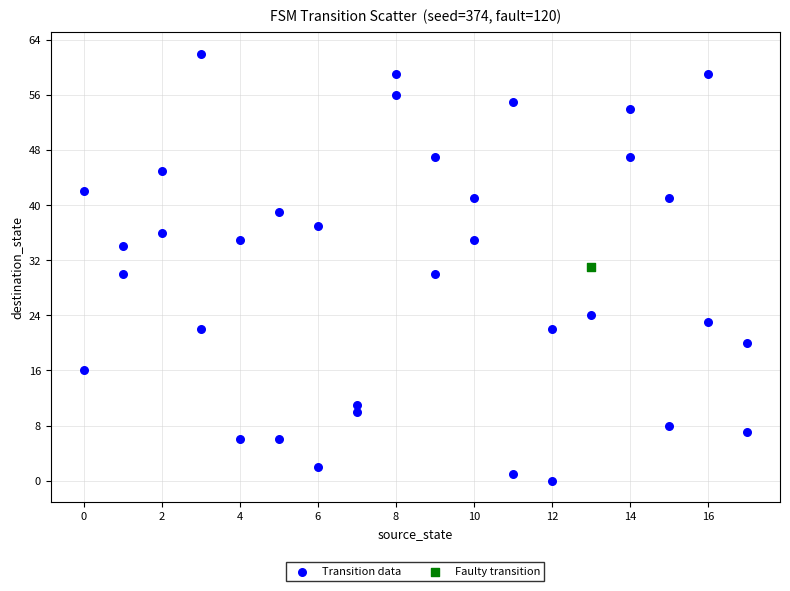

What are all the series names shown in the legend?

Transition data, Faulty transition